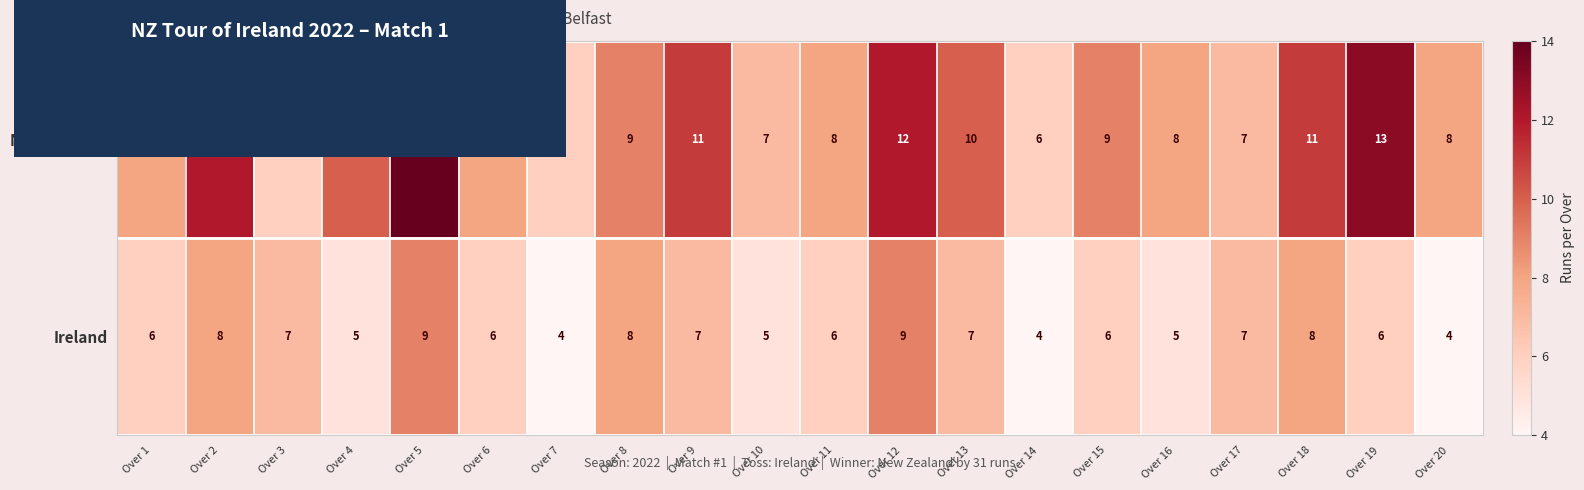

What is the smallest value displayed?

4